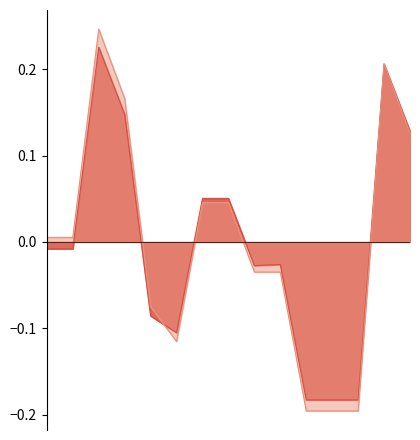

How many lines are shown in the chart?

2